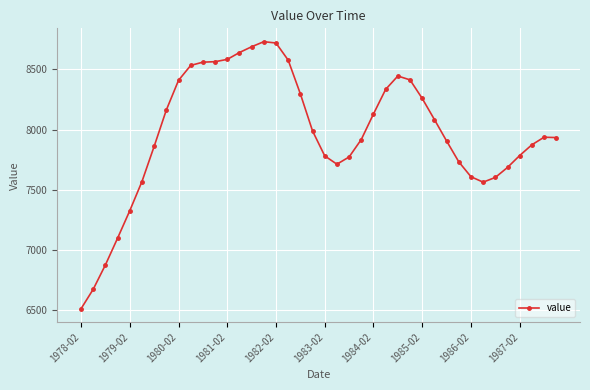

True or false: there are more than 2 points higher than both neighbors.

True